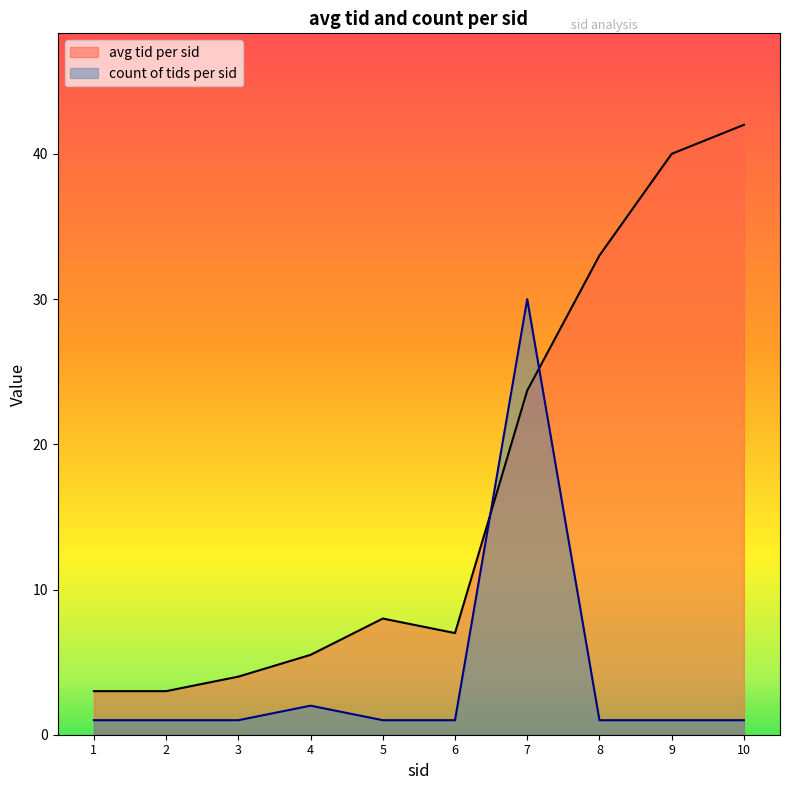

In avg_tid, how many points are higher than both neighbors (excluding endpoints)?

1